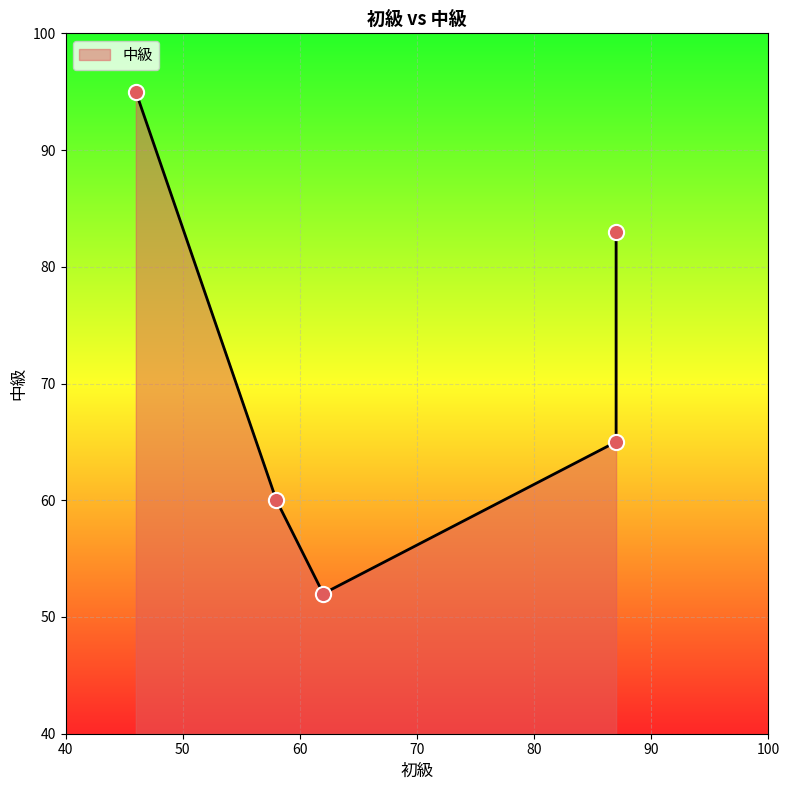

Which has a higher value, 87 or 62?

87